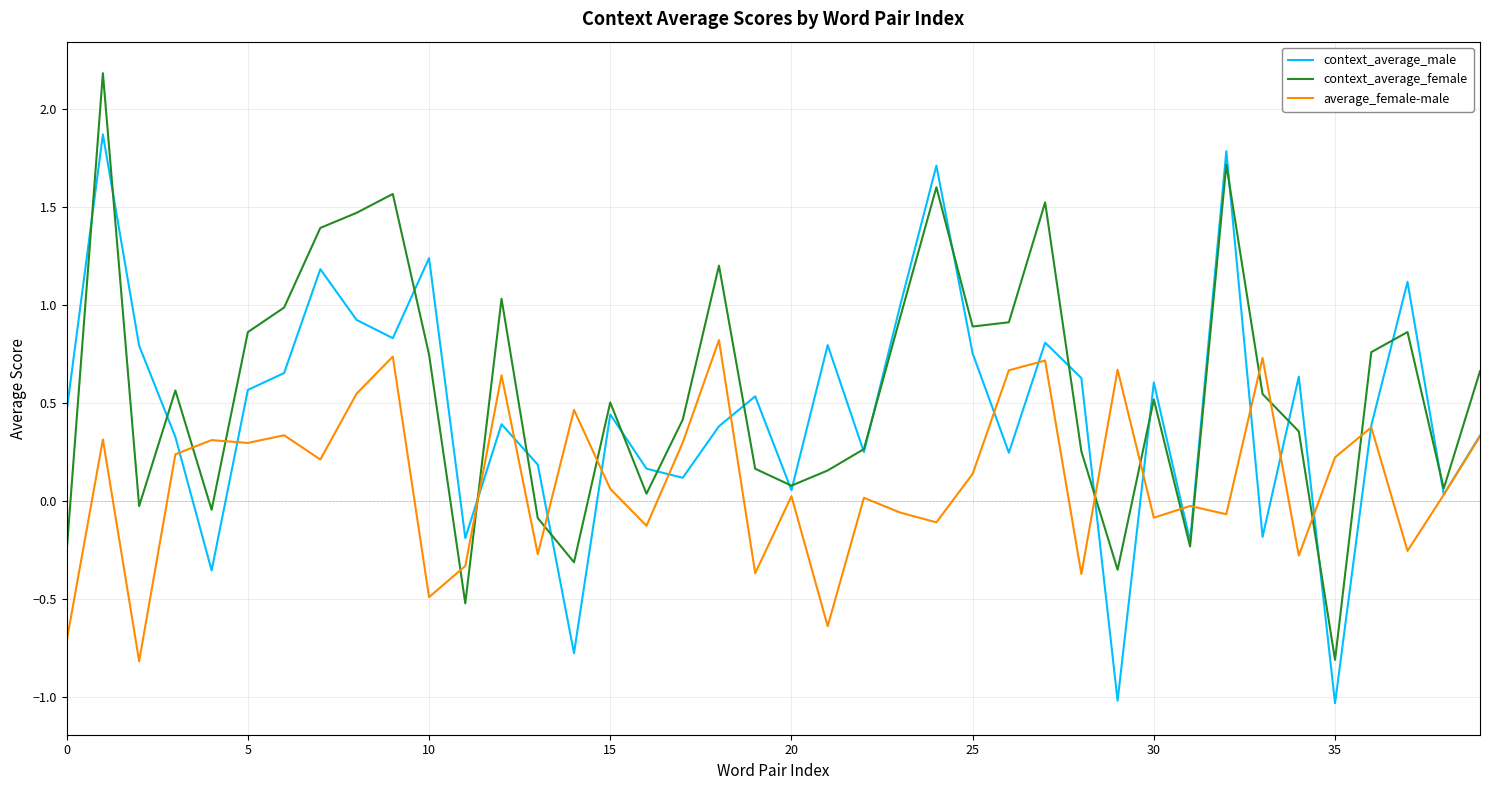

What is the greatest value displayed?

2.2